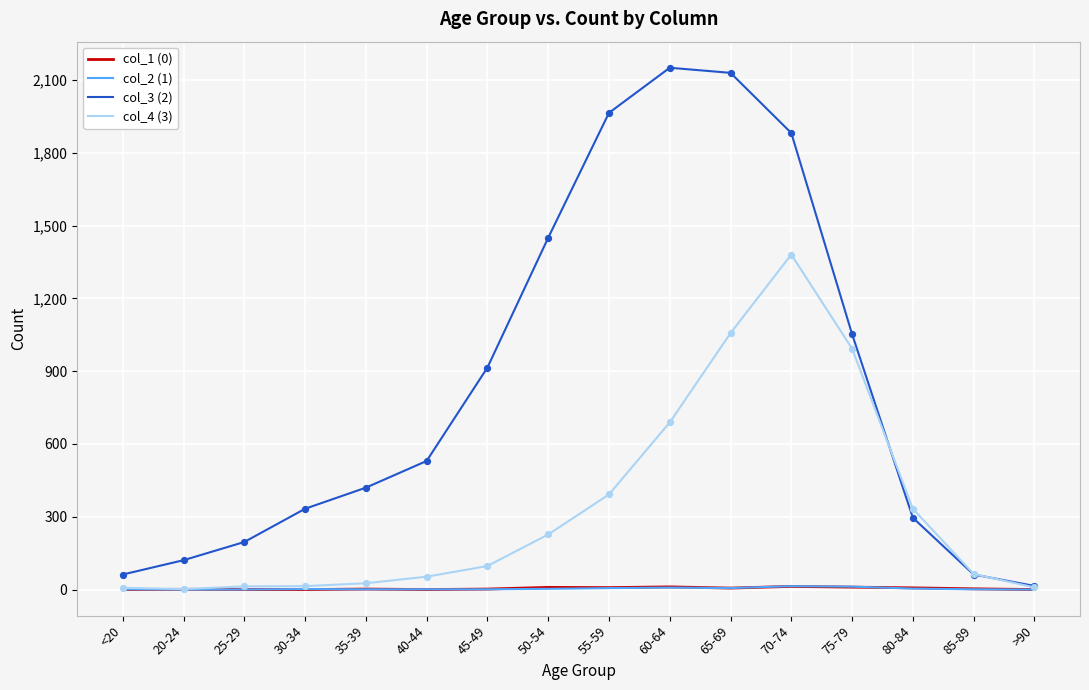

Which series has the largest range (max minus min)?

col_3 (2)